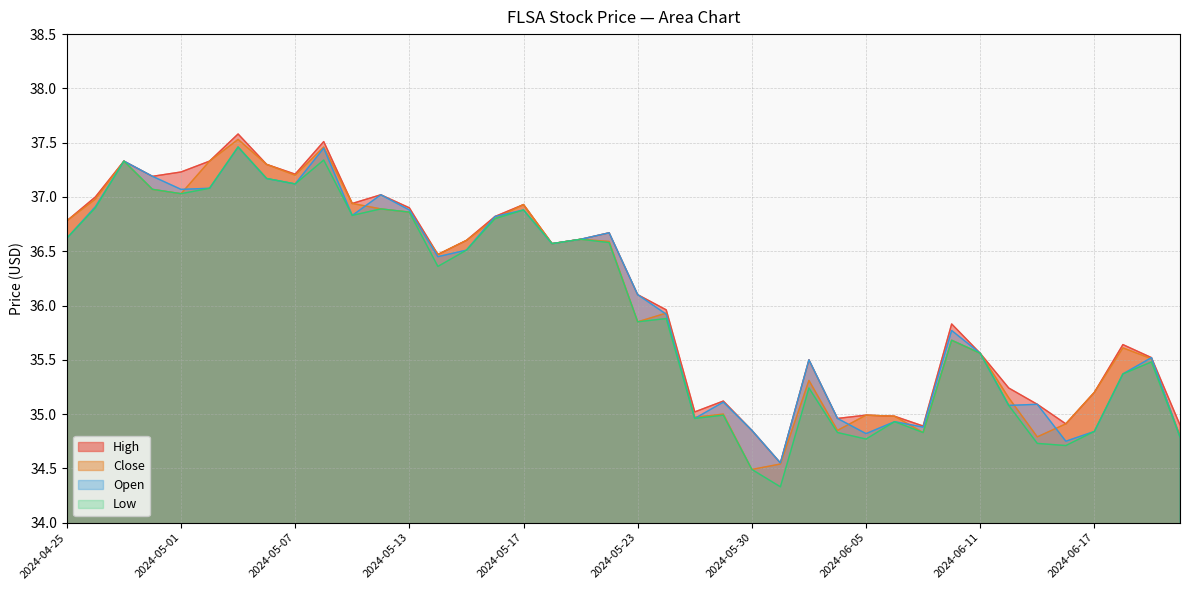

True or false: Open has a value of 37.5 at 2024-05-08.

True